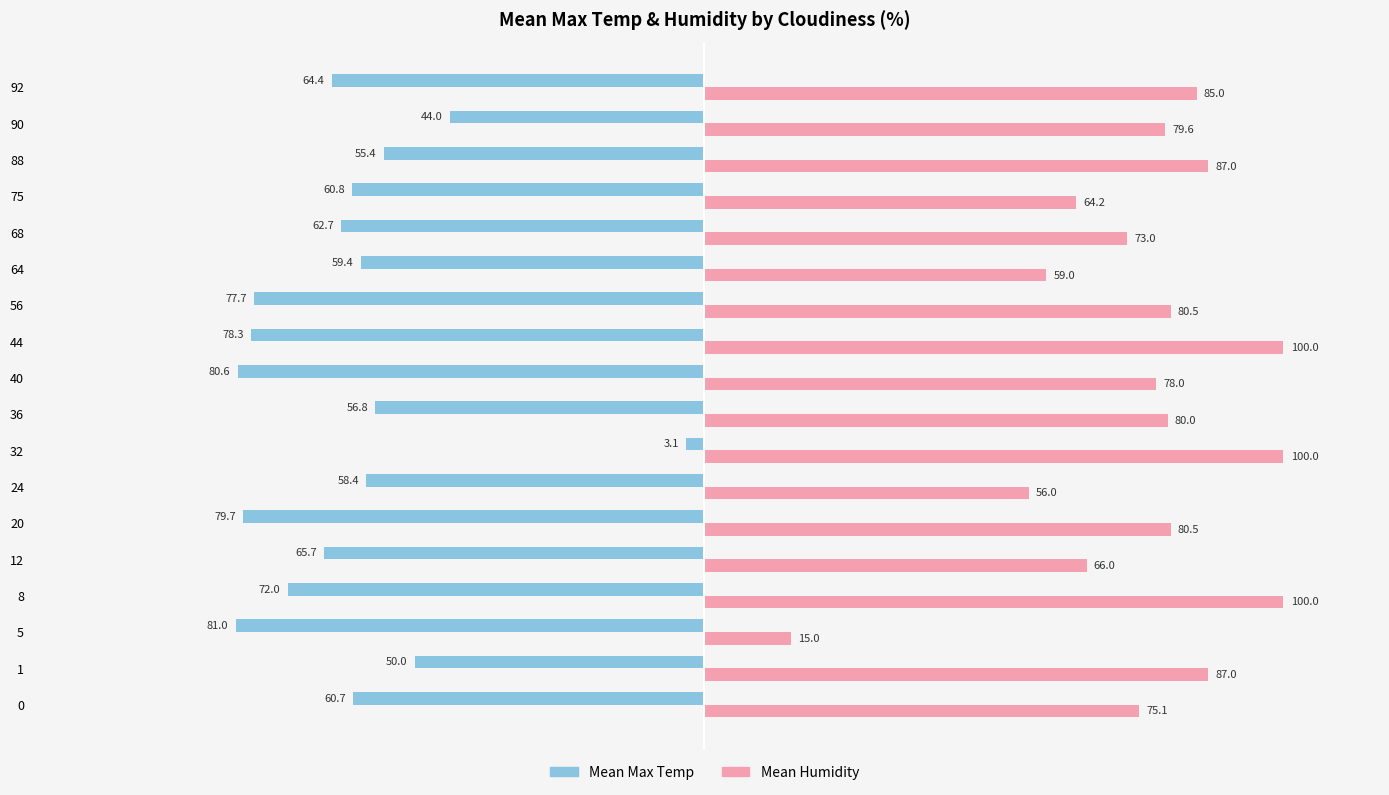

What are all the series names shown in the legend?

Mean Max Temp, Mean Humidity